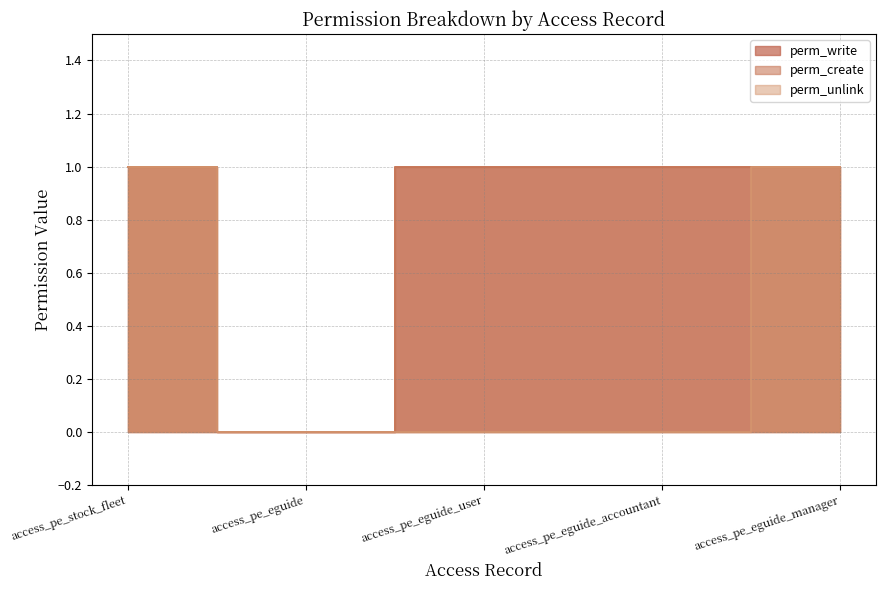

What is the sum of the perm_create values at access_pe_eguide and access_pe_eguide_user?

1